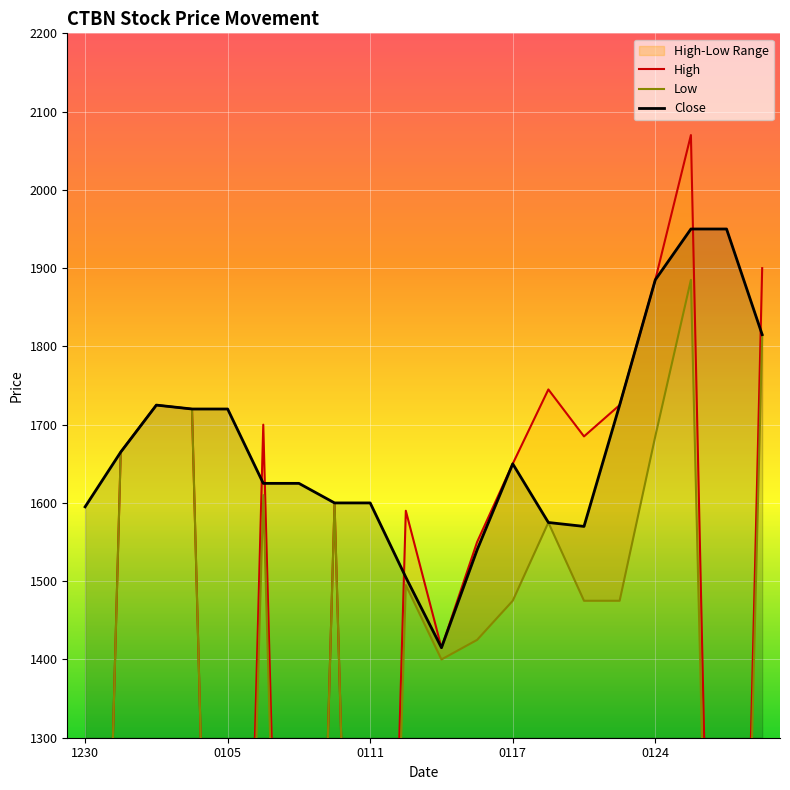

What is the highest value of the Close series?

1950